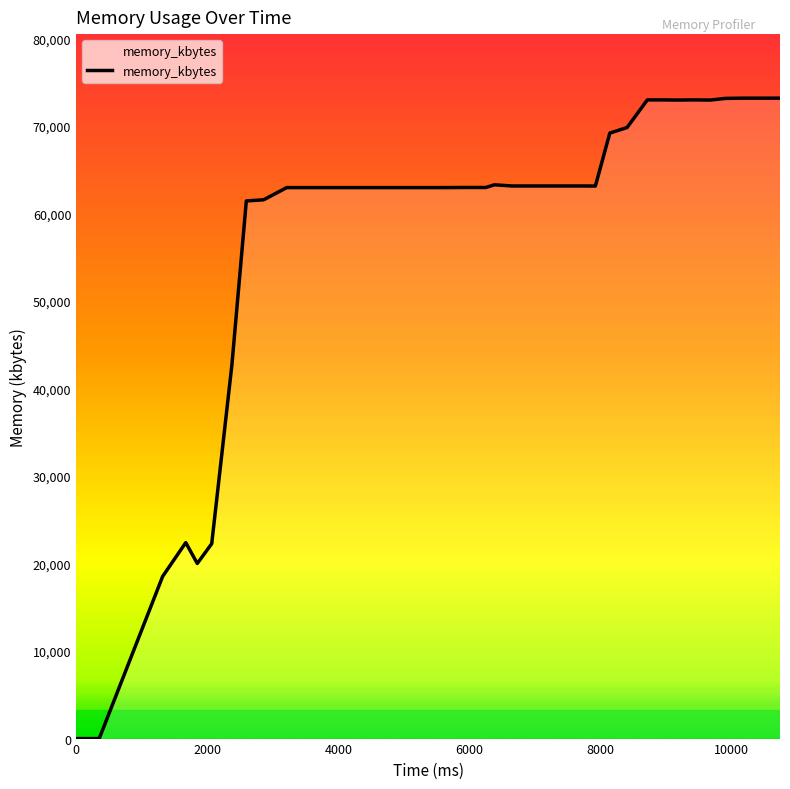

How many lines are shown in the chart?

1